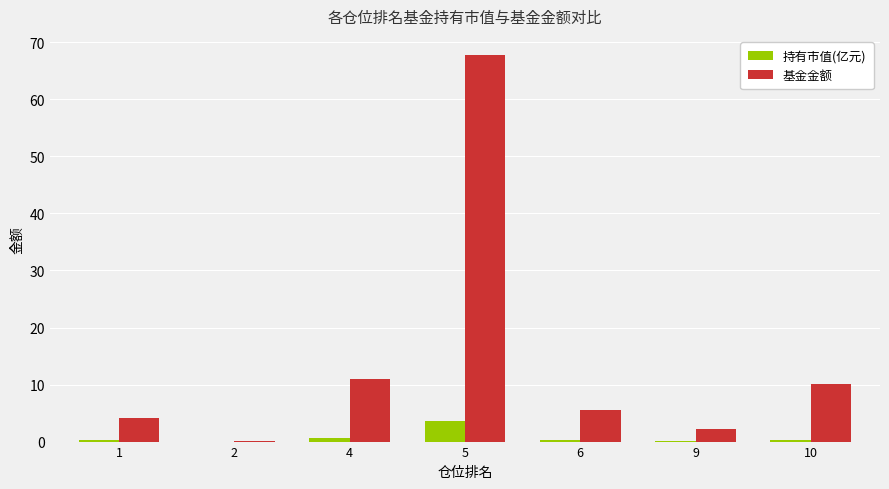

Between 2 and 4, which series saw the biggest shift?

基金金额